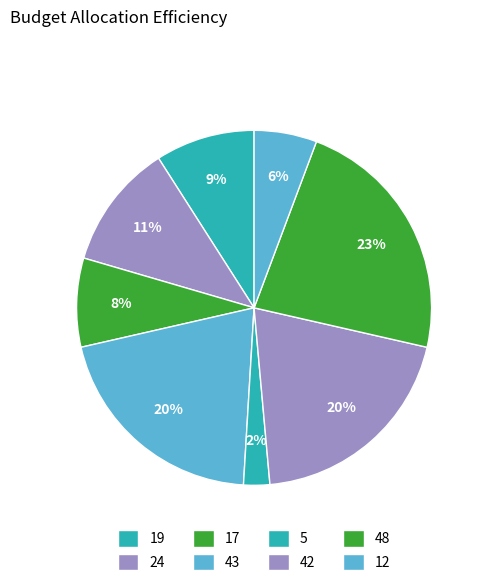

Which slice is the largest?

48